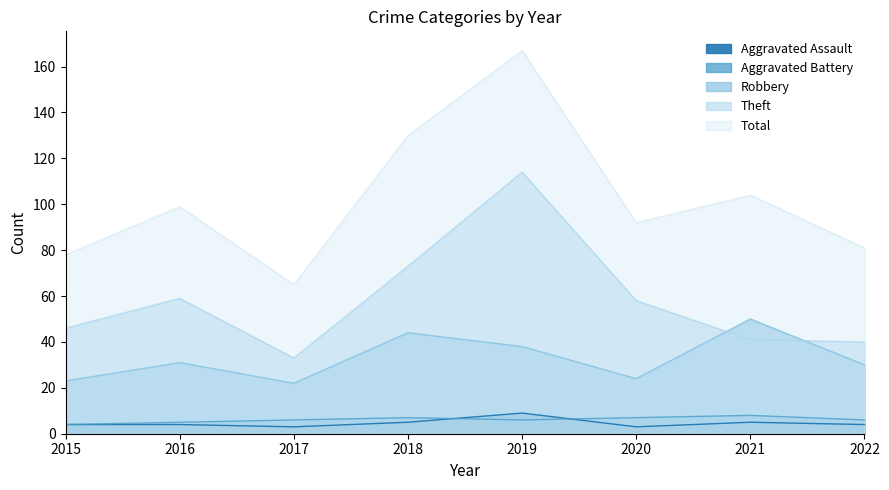

Between 2018 and 2020, which is larger?

2018